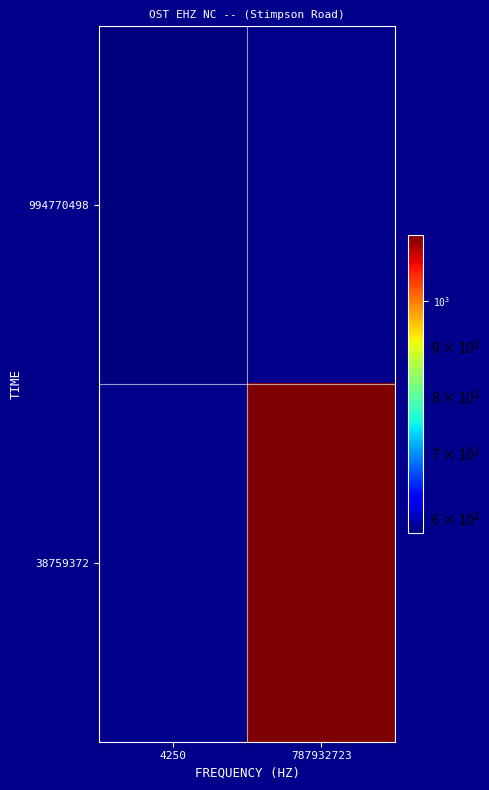

At how many categories does at least one series exceed 676?

1